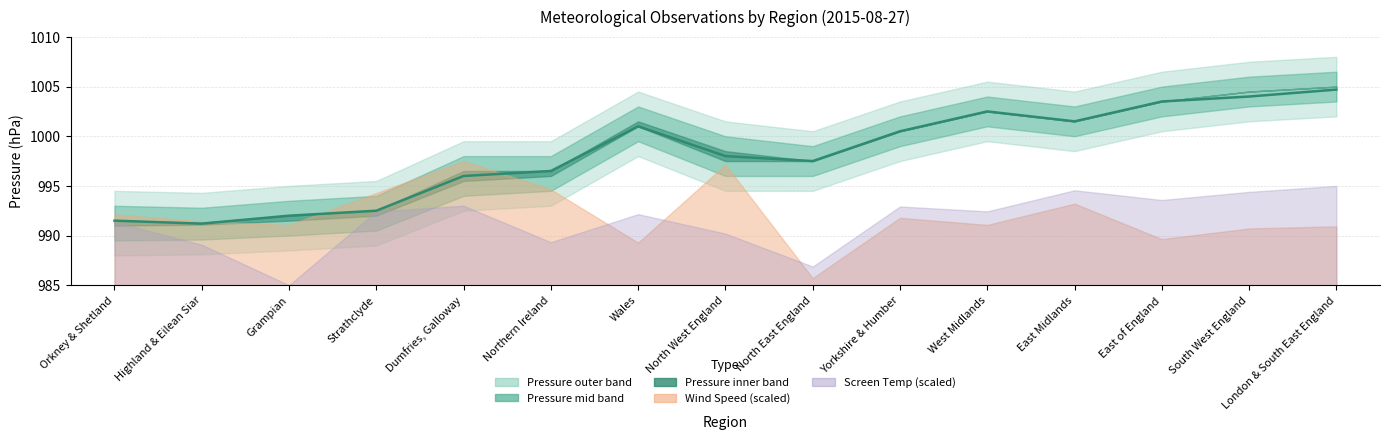

Rank the categories by value from highest to lowest.

London & South East England, South West England, East of England, West Midlands, East Midlands, Wales, Yorkshire & Humber, North West England, North East England, Northern Ireland, Dumfries, Galloway, Strathclyde, Grampian, Orkney & Shetland, Highland & Eilean Siar